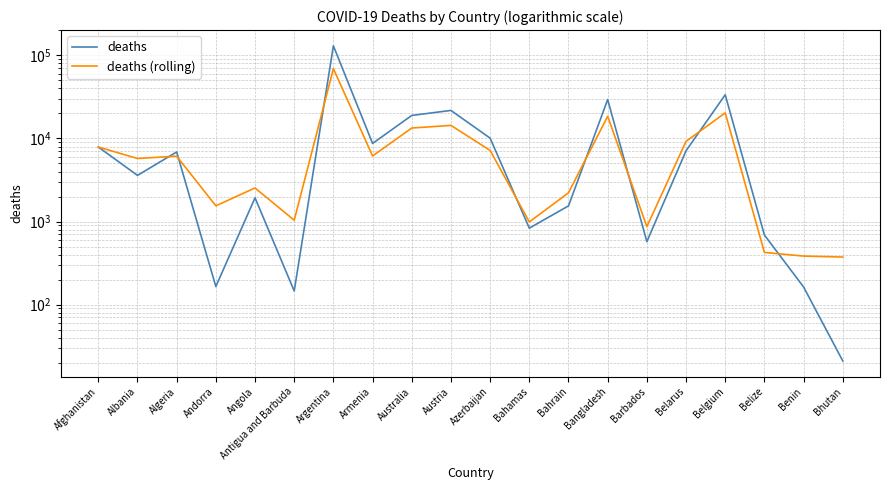

Rank the categories by deaths value from lowest to highest.

Bhutan, Antigua and Barbuda, Benin, Andorra, Barbados, Belize, Bahamas, Bahrain, Angola, Albania, Algeria, Belarus, Afghanistan, Armenia, Azerbaijan, Australia, Austria, Bangladesh, Belgium, Argentina